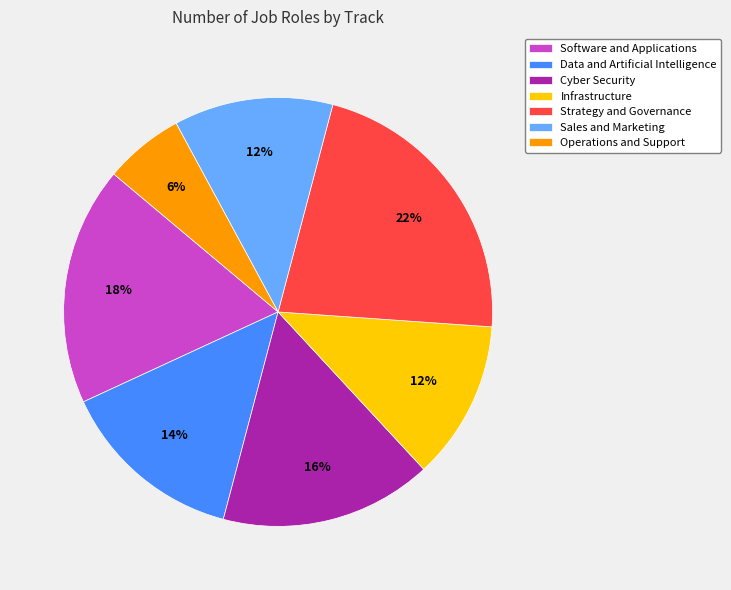

Is there a majority slice in this chart?

No